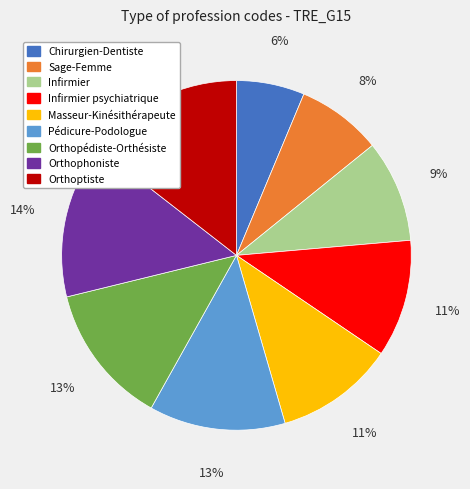

To the nearest percent, what is the average slice percentage?

11%